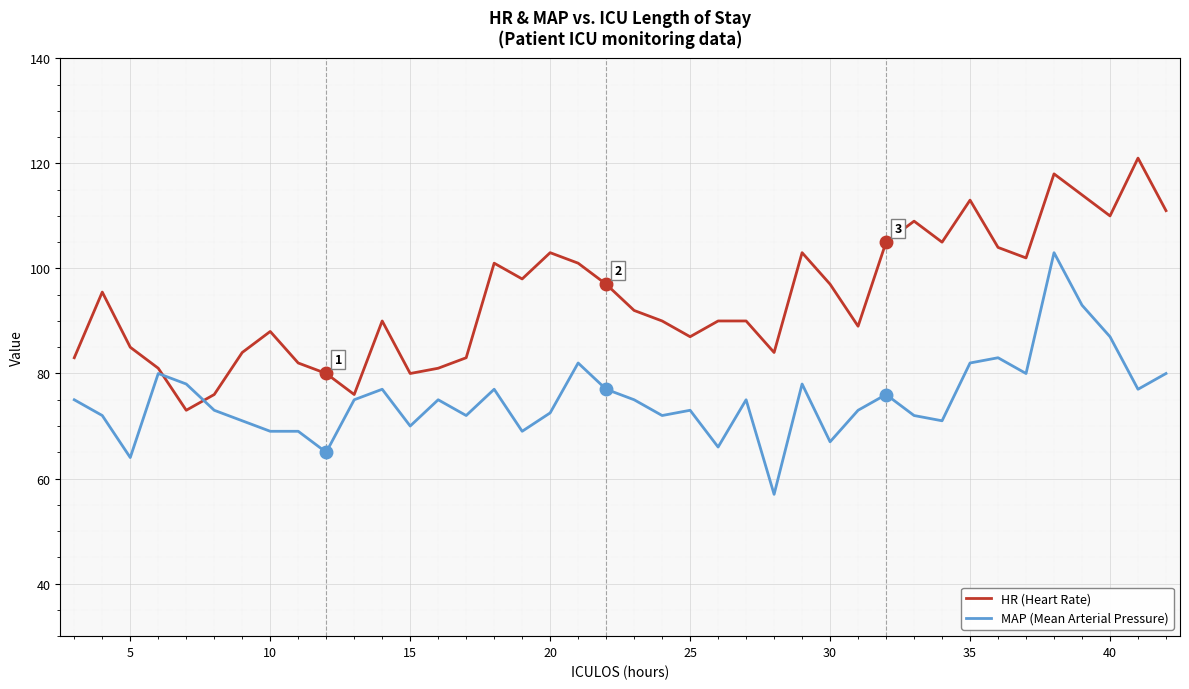

What are all the series names shown in the legend?

HR (Heart Rate), MAP (Mean Arterial Pressure)